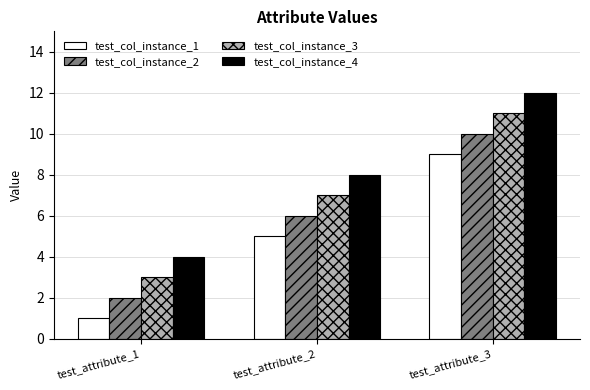

Which category has the highest value in the test_col_instance_4 series?

test_attribute_3